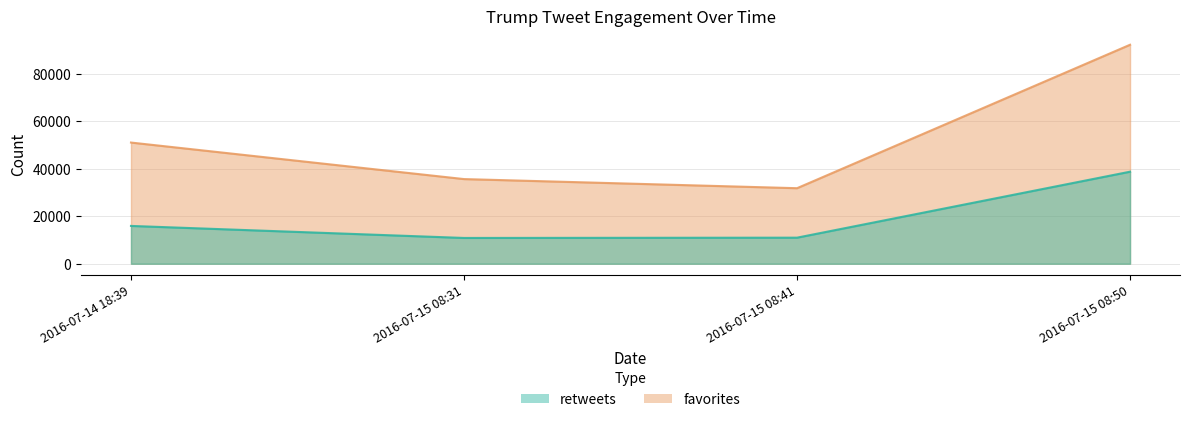

In retweets, how many points are lower than both neighbors (excluding endpoints)?

1